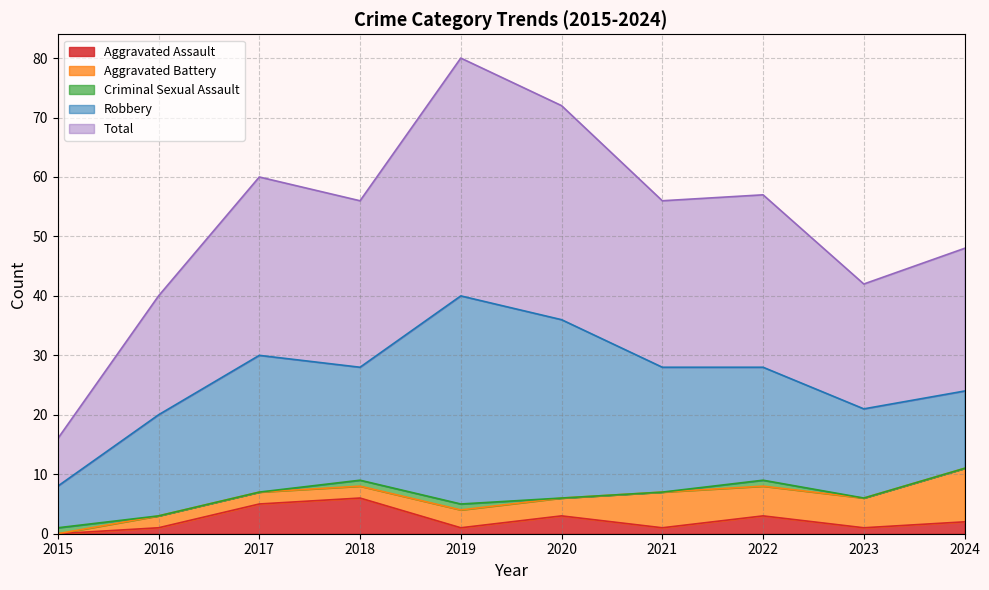

How many data points in Aggravated Battery are above 3?

4